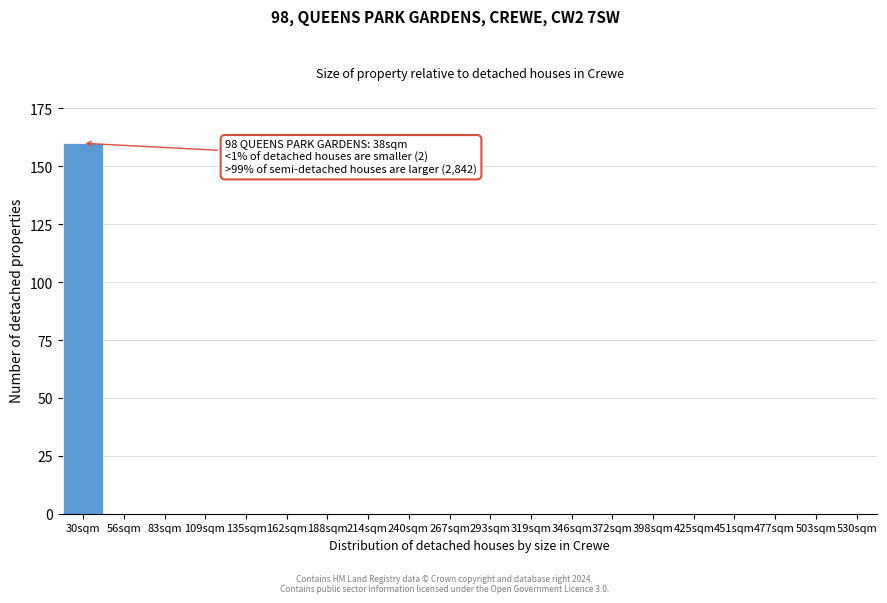

Reading right to left, what are all the values shown in this chart?

530sqm=0	503sqm=0	477sqm=0	451sqm=0	425sqm=0	398sqm=0	372sqm=0	346sqm=0	319sqm=0	293sqm=0	267sqm=0	240sqm=0	214sqm=0	188sqm=0	162sqm=0	135sqm=0	109sqm=0	83sqm=0	56sqm=0	30sqm=160